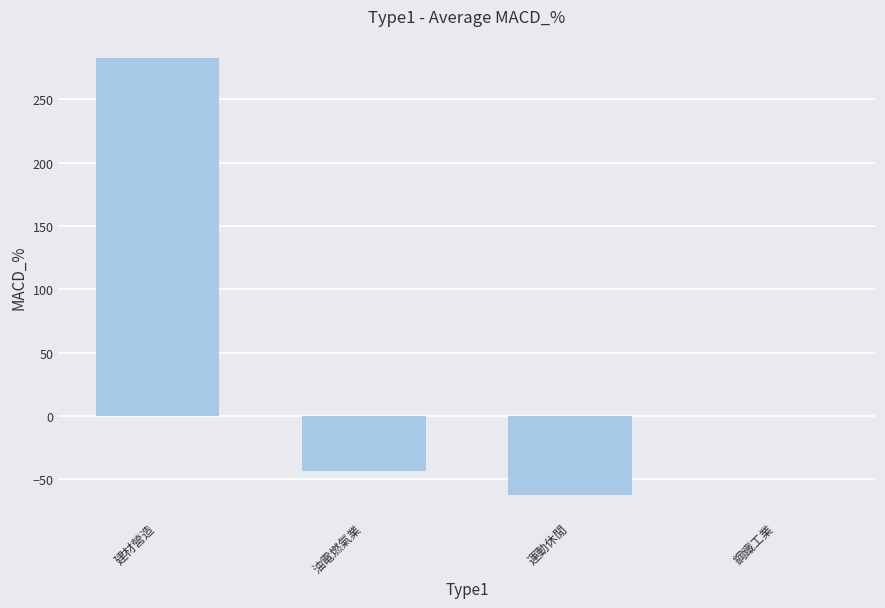

What is the greatest value displayed?

282.7